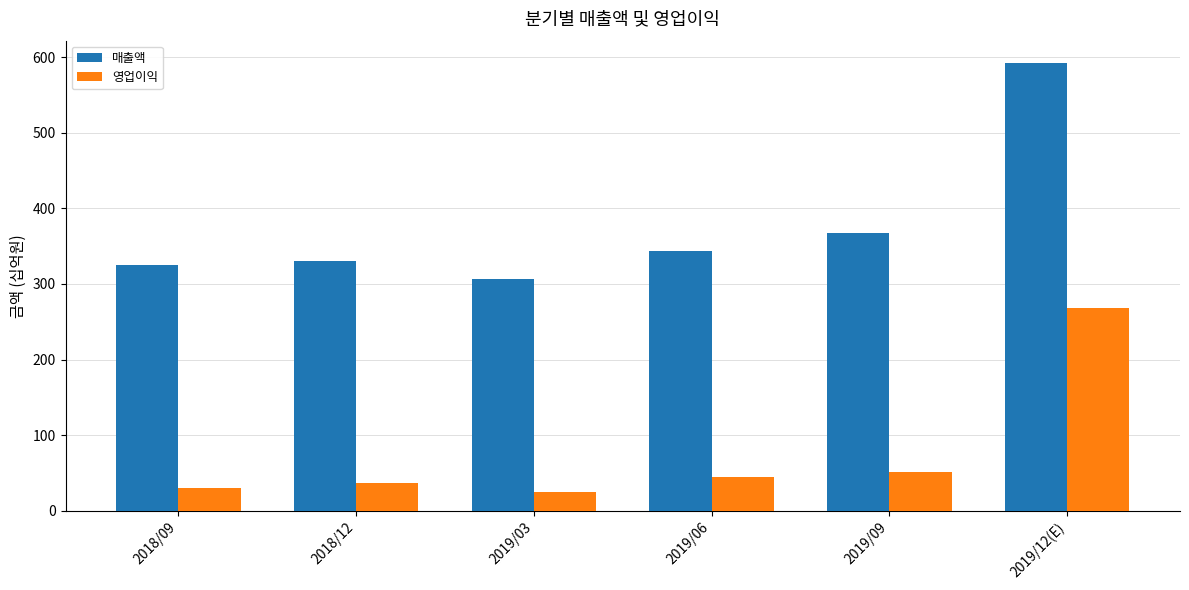

Is the value of 영업이익 at 2019/06 greater than the value of 매출액 at 2019/12(E)?

No